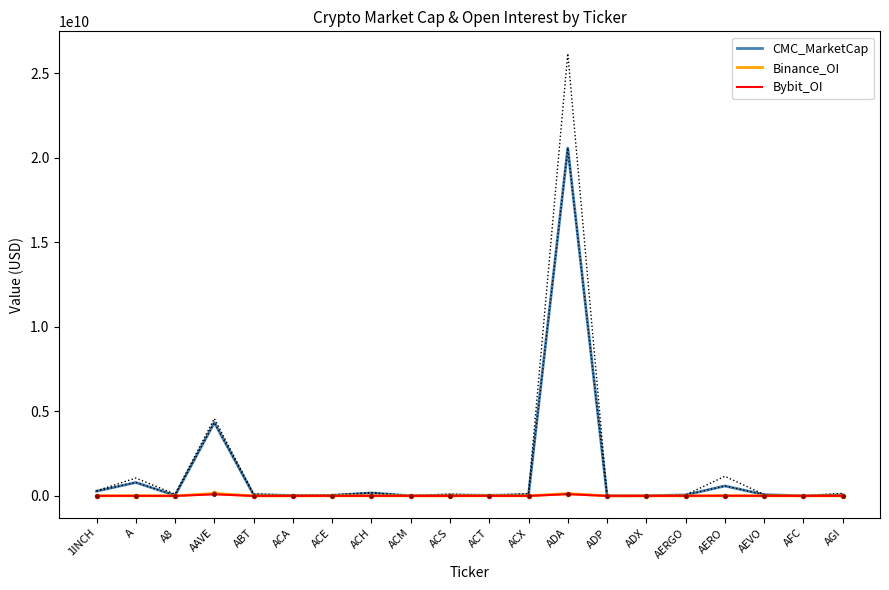

The value of Bybit_OI at A is 4163428.0. True or false?

True